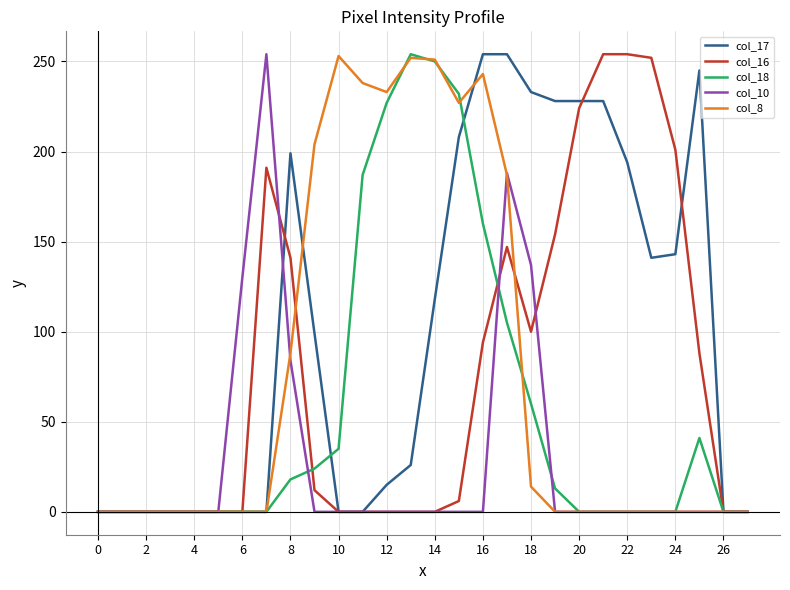

Which series has the largest total across all categories?

col_17